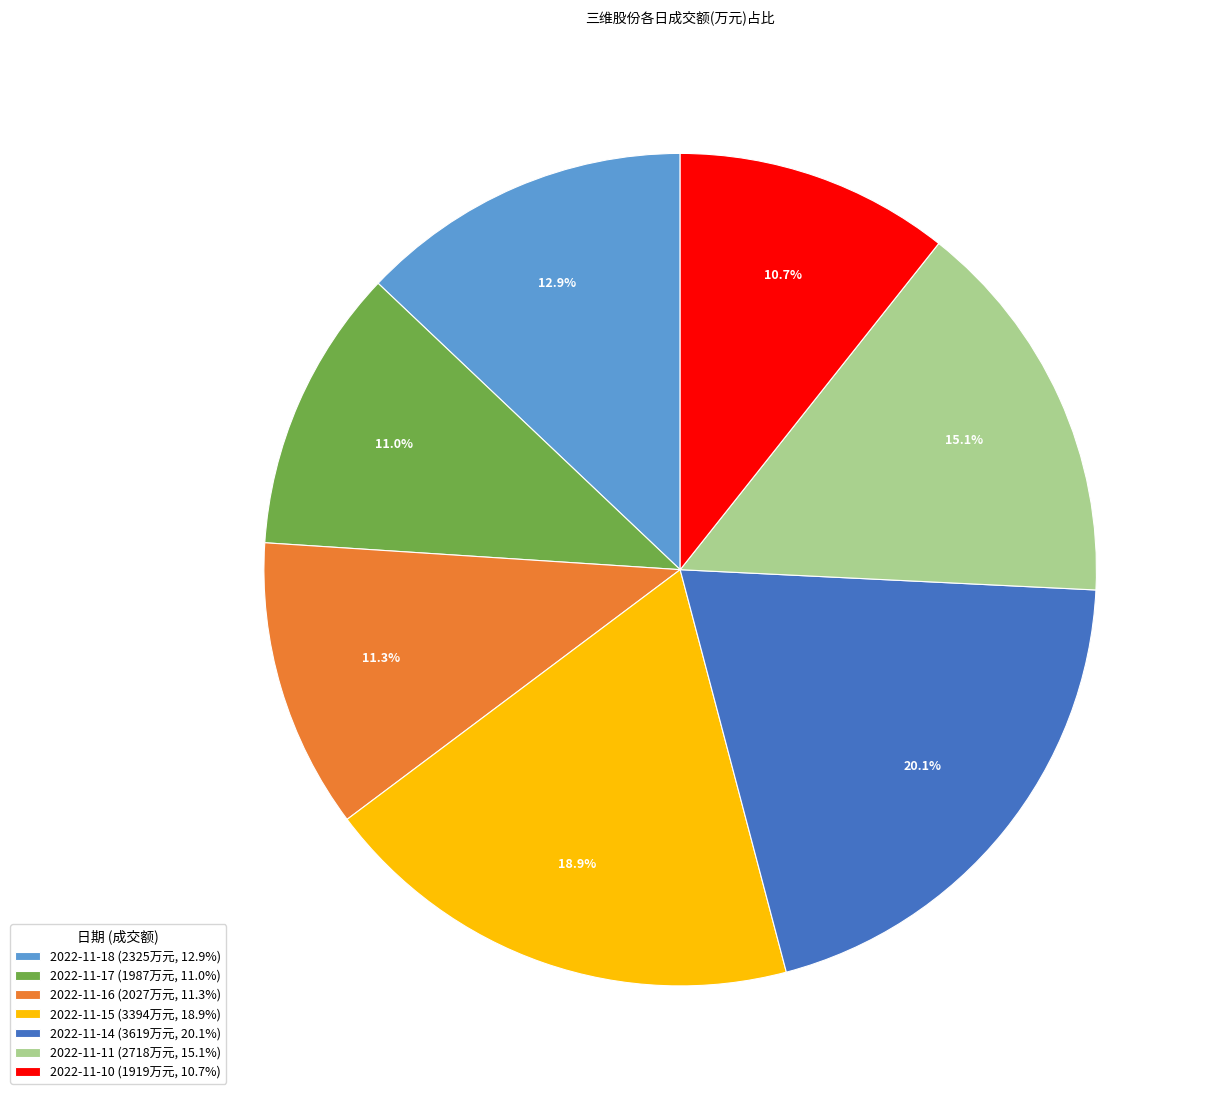

Does 2022-11-14 represent more than half of the total?

No